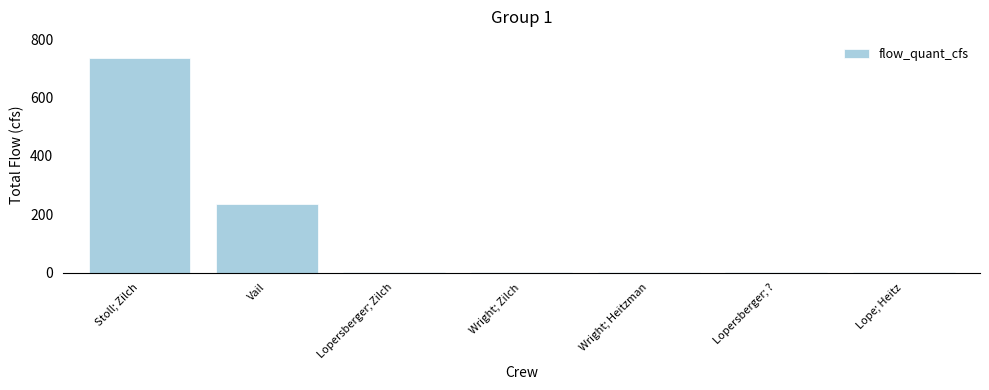

Which has a higher value, Stoll; Zilch or Lope; Heitz?

Stoll; Zilch